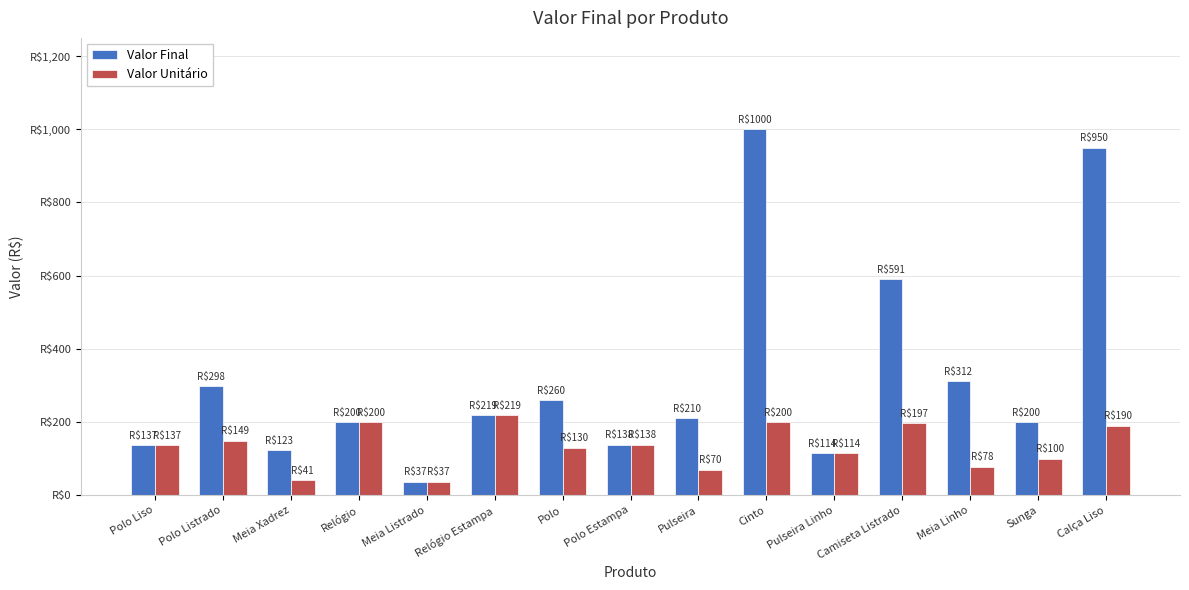

Does the chart contain any negative values?

No